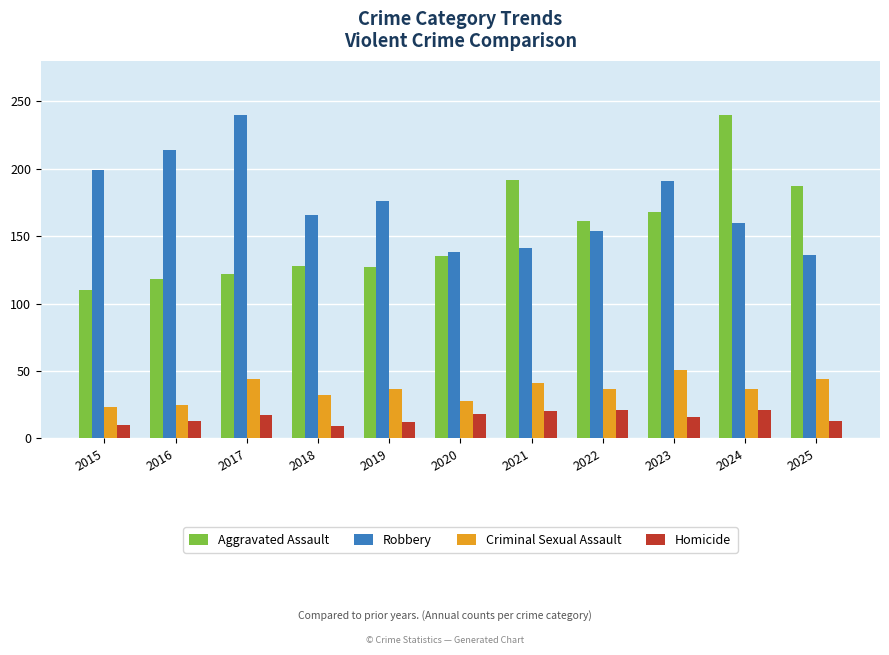

The Robbery series shows 381 at 2016. True or false?

False